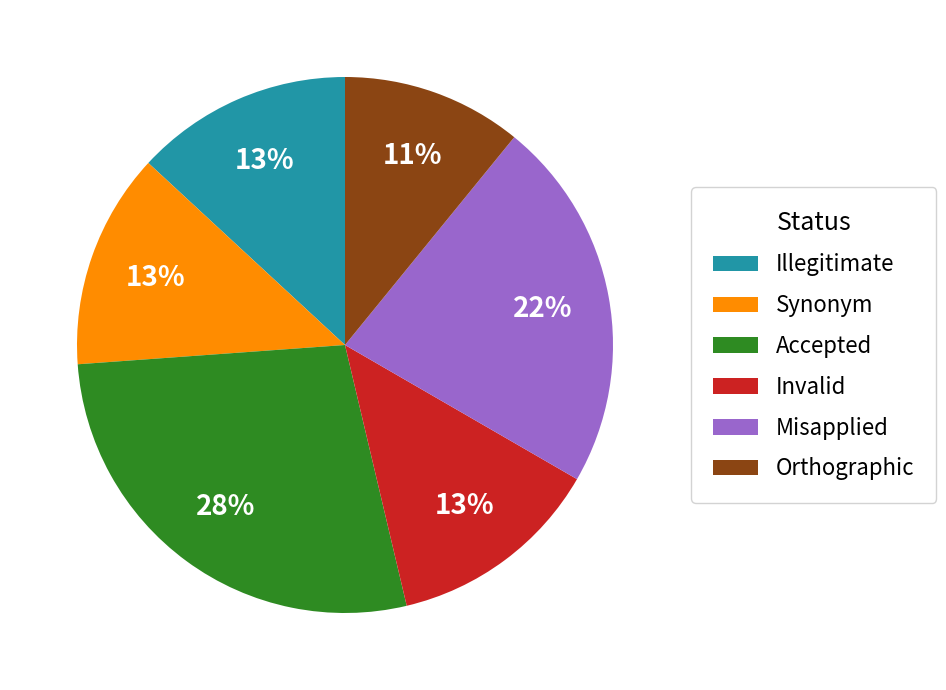

To the nearest percent, what is the difference between the largest and smallest slice percentages?

17%